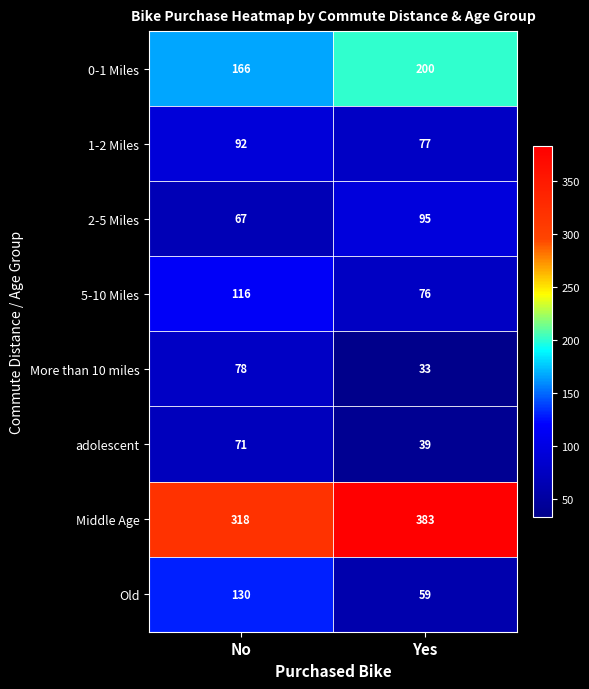

Which category has the lowest value across all series?

Yes